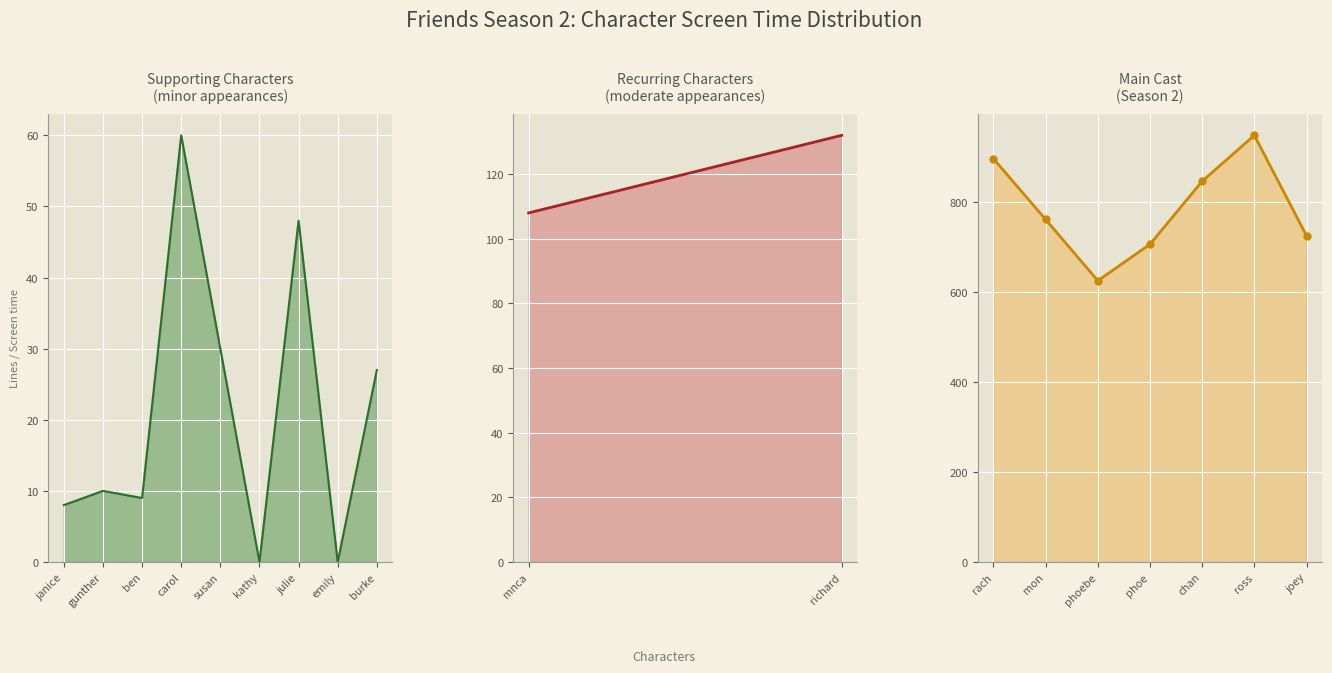

How many data points are less than 108?

9